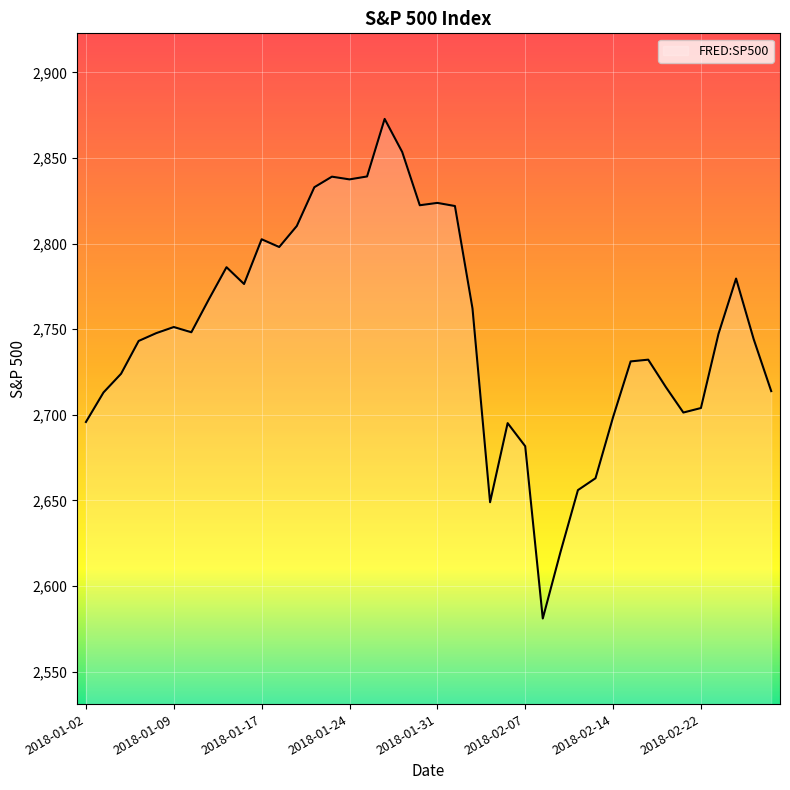

How many distinct data groups are displayed?

1